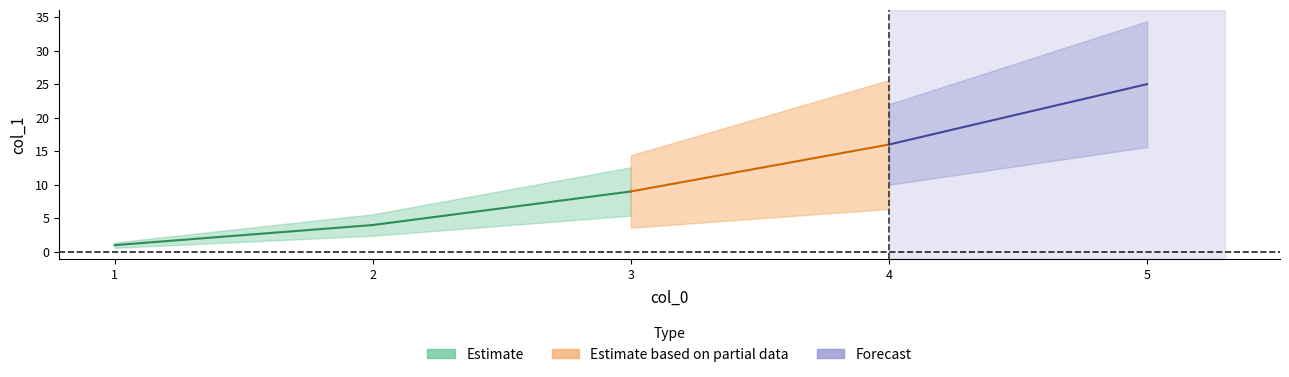

What is the change in value from 3 to 4?

+7